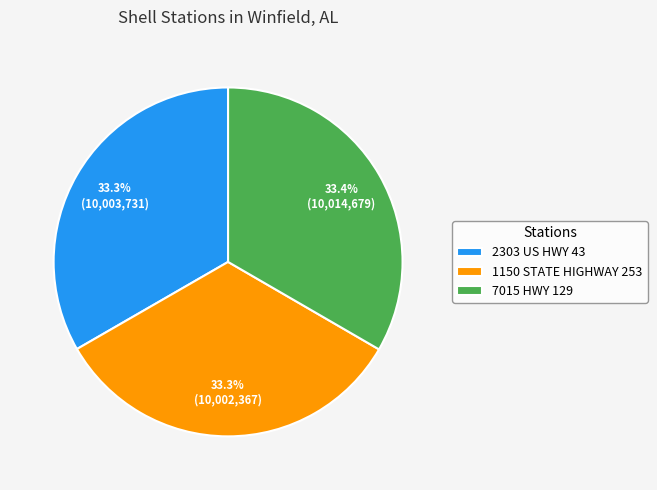

The 1150 STATE HIGHWAY 253 slice represents 46% of the pie. True or false?

False